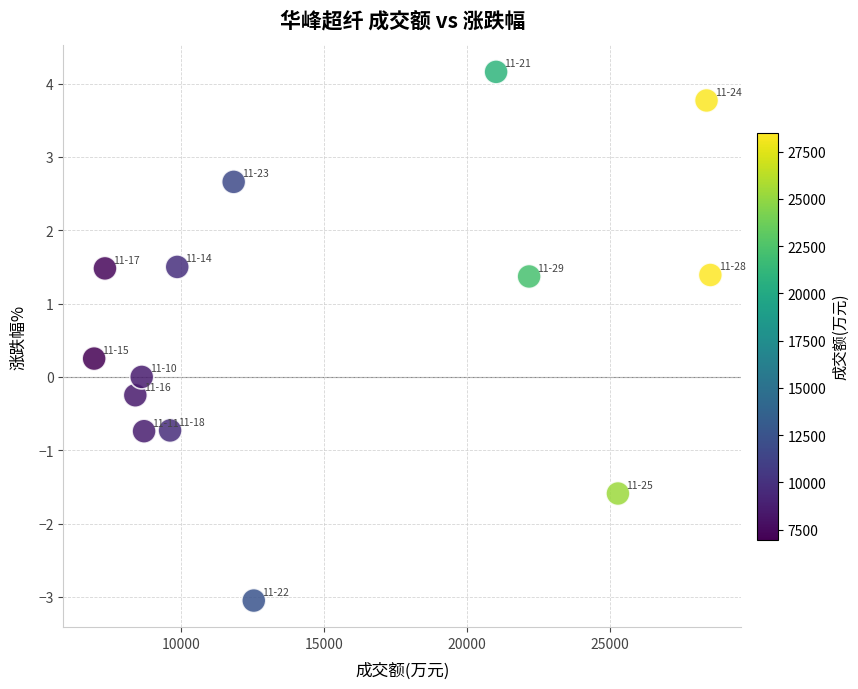

What is the range of X values (max minus min)?

21538.0